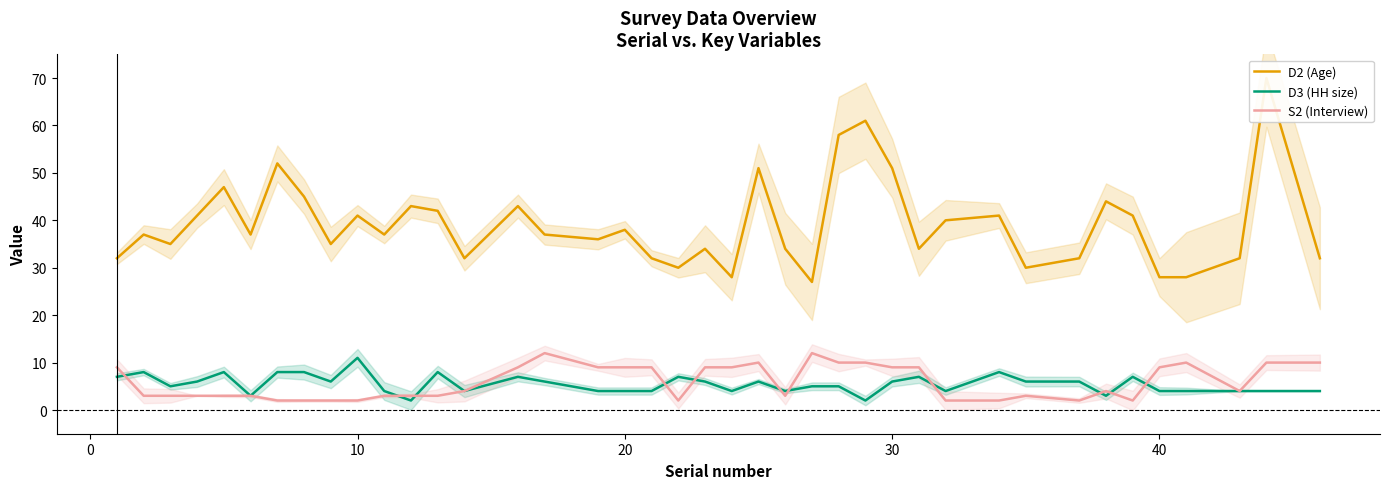

How many values in the D2 (Age) series exceed 37?

18